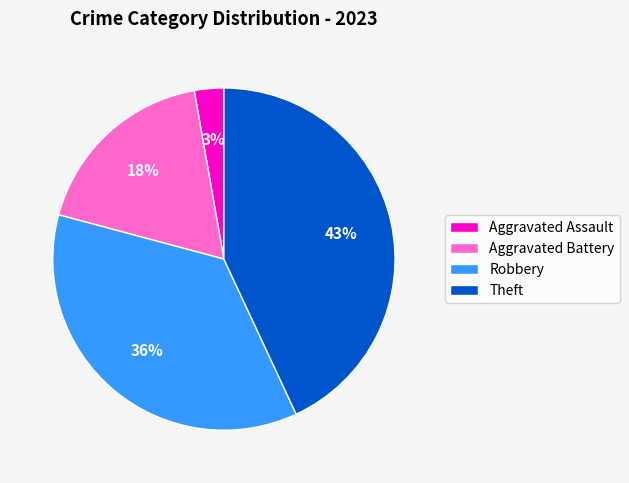

What is the largest slice in the pie chart?

Theft